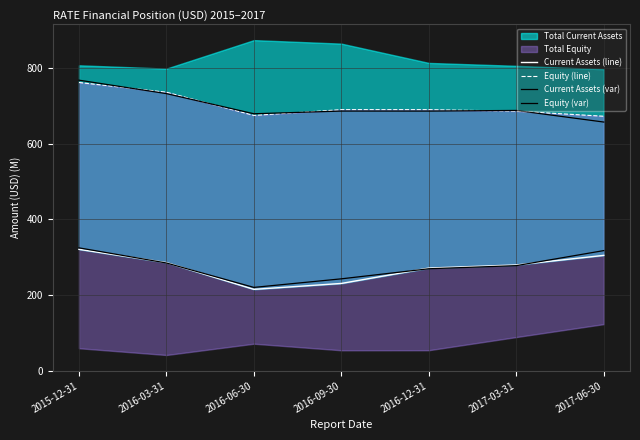

Which has a higher value, 2016-12-31 or 2017-03-31?

2017-03-31